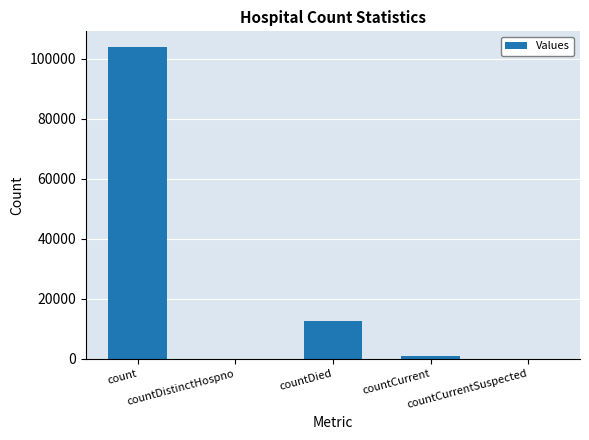

What is the maximum value shown in the chart?

103858